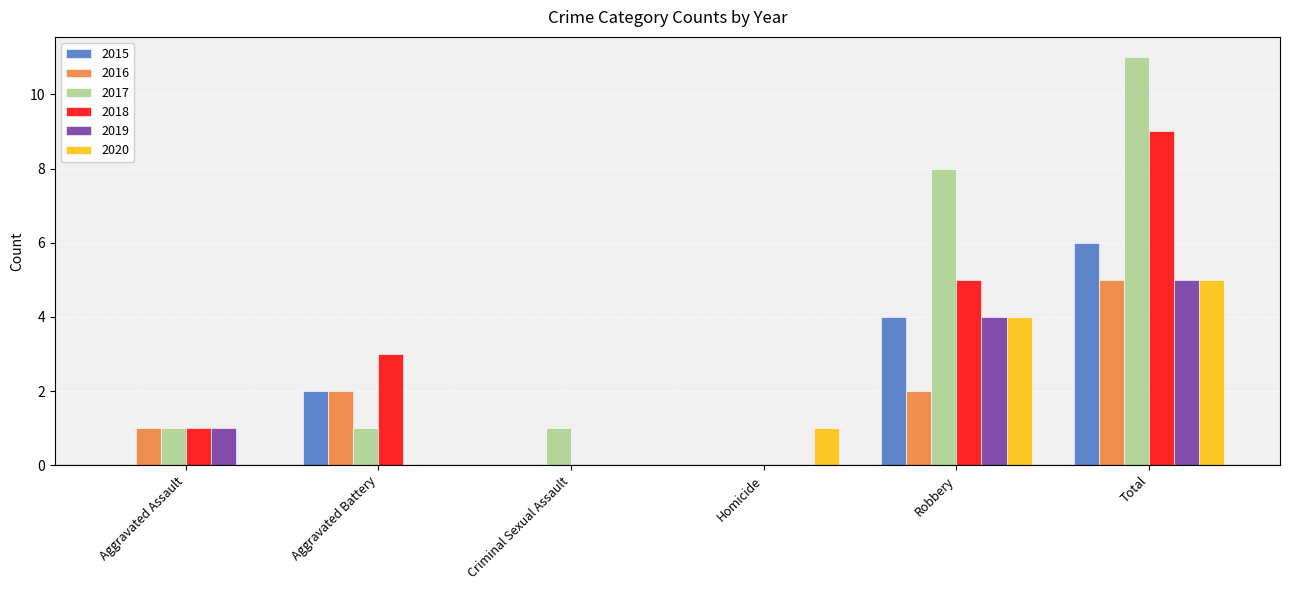

True or false: 2020 has a value of 3 at Criminal Sexual Assault.

False